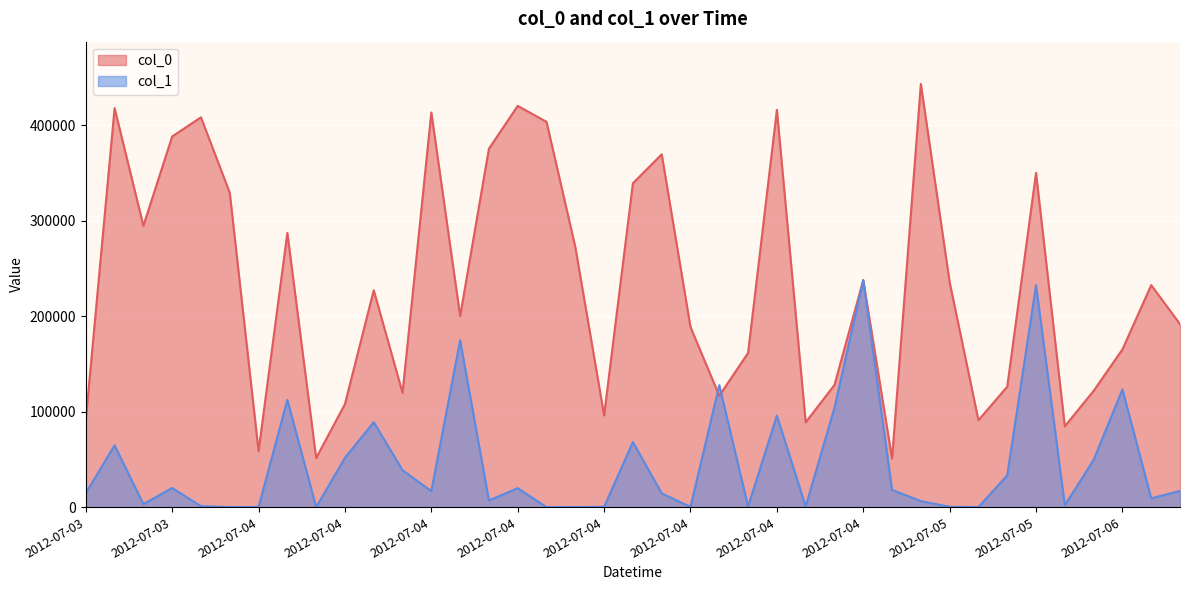

What is the spread (max minus min) of values at 2012-07-04 06:09:32?

403822